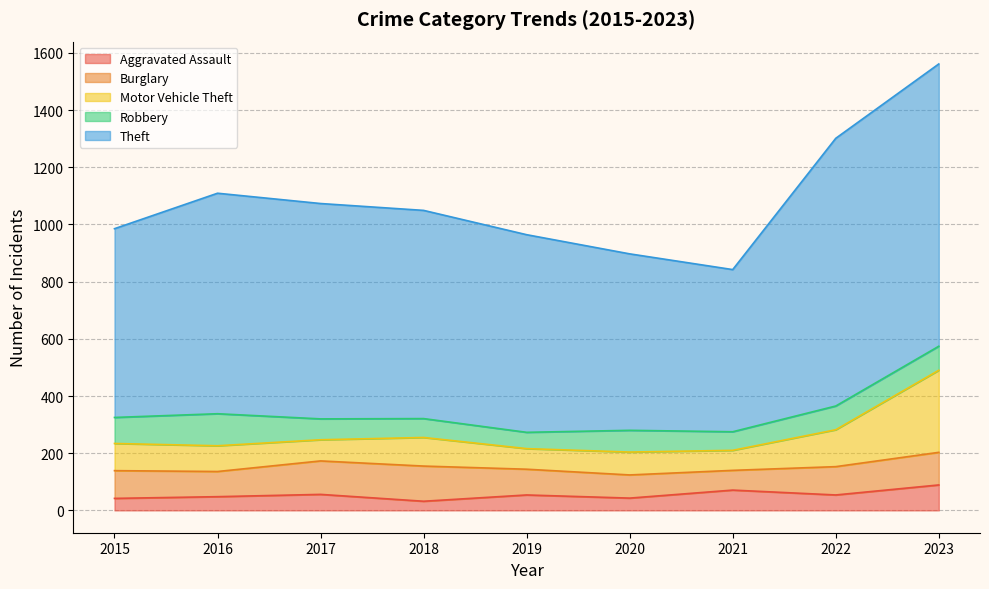

What are all the series names shown in the legend?

Aggravated Assault, Burglary, Motor Vehicle Theft, Robbery, Theft